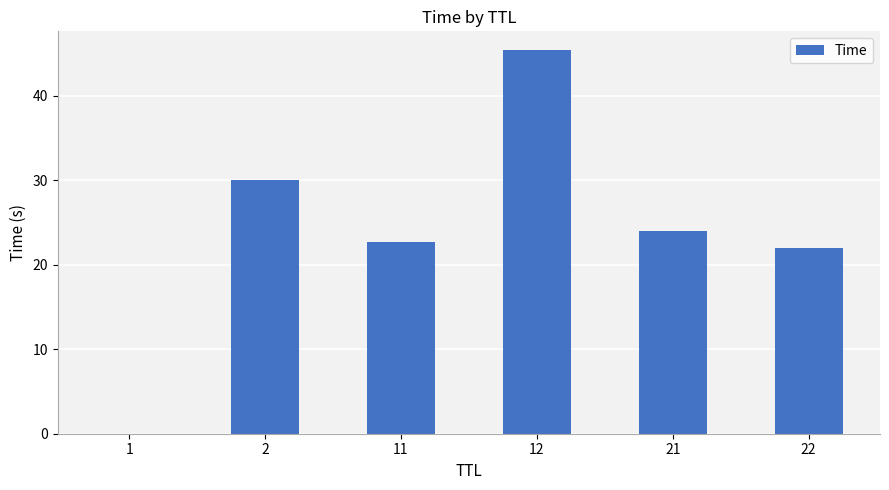

What is the change in value from 11 to 21?

+1.3